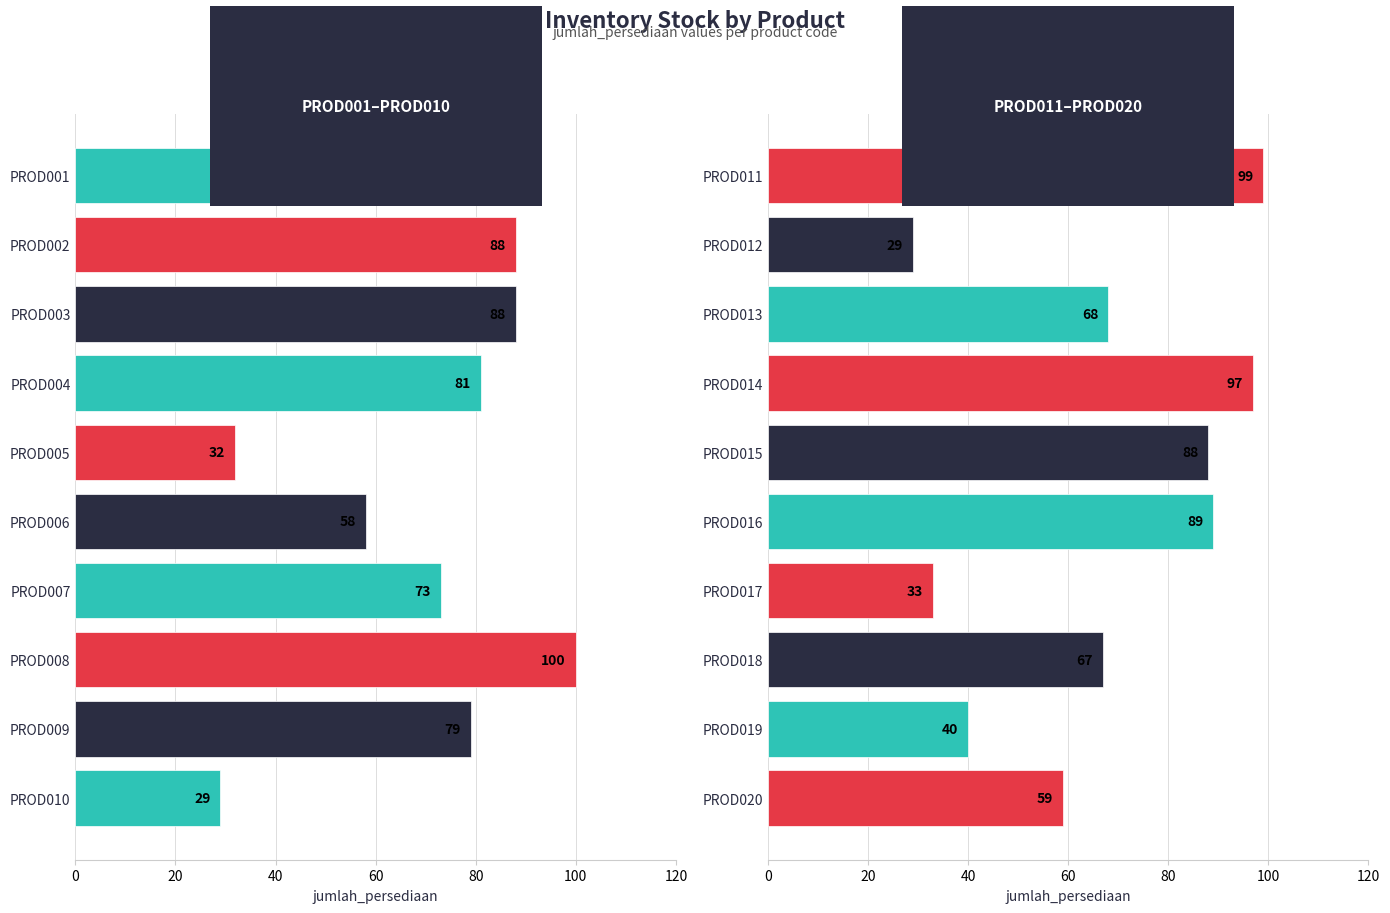

What is the value of the 7th bar from the left?

33